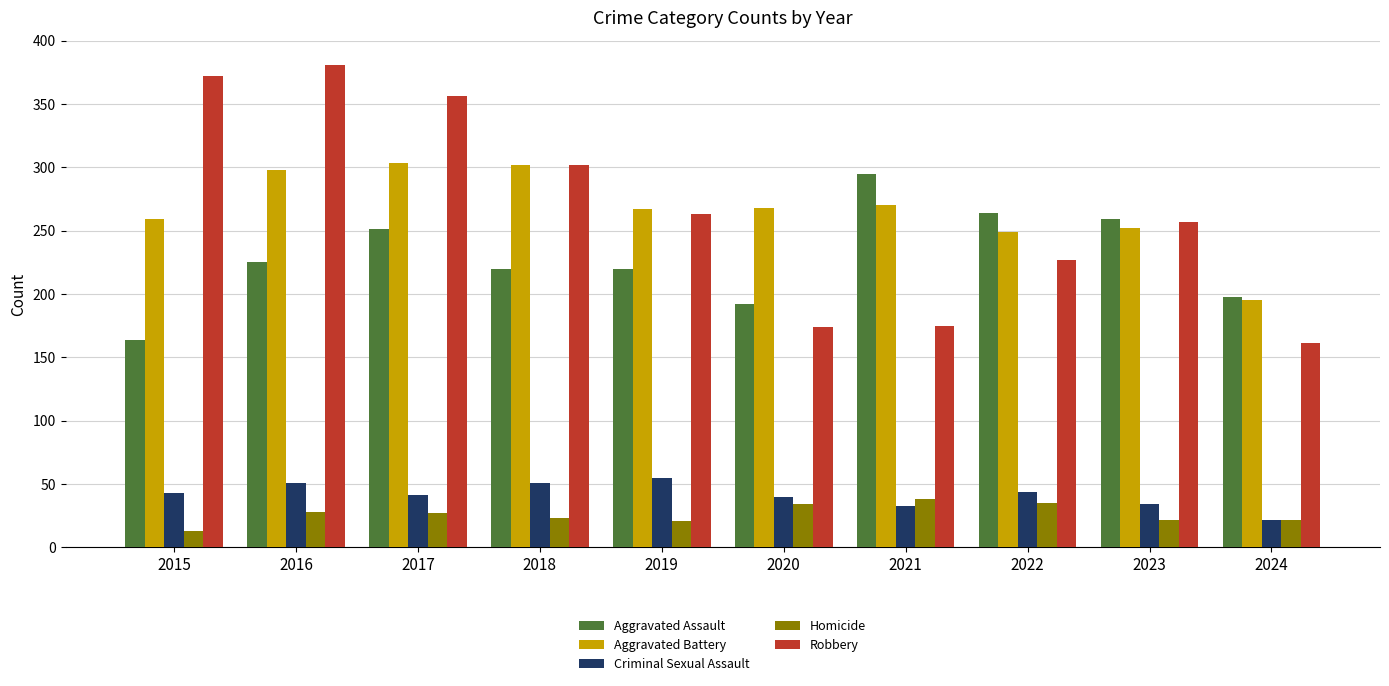

What is the total value across all series at 2022?

819